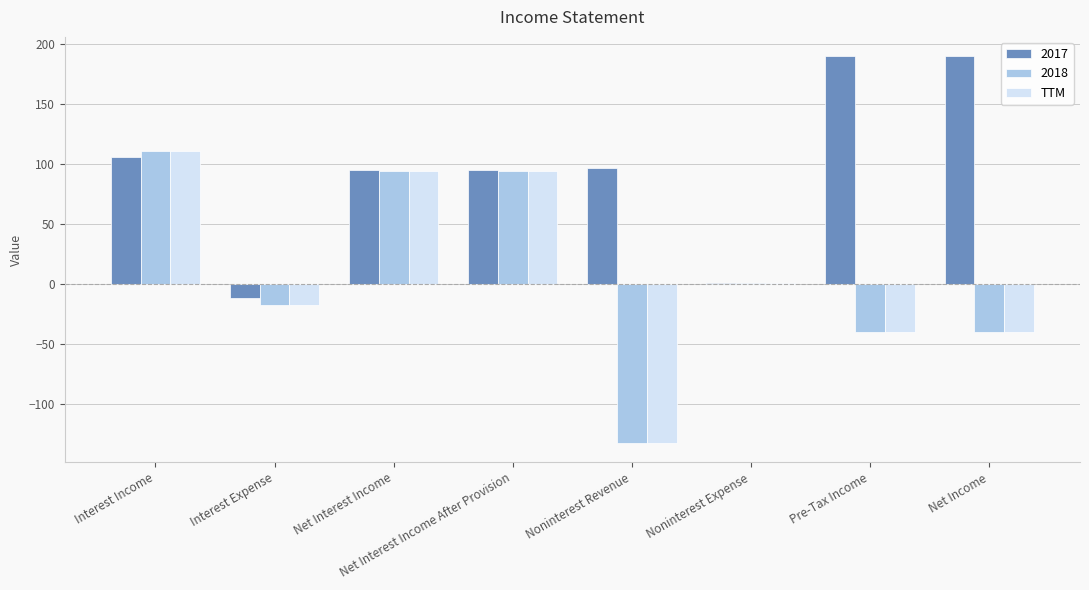

Is the value of TTM at Noninterest Revenue greater than the value of 2017 at Pre-Tax Income?

No